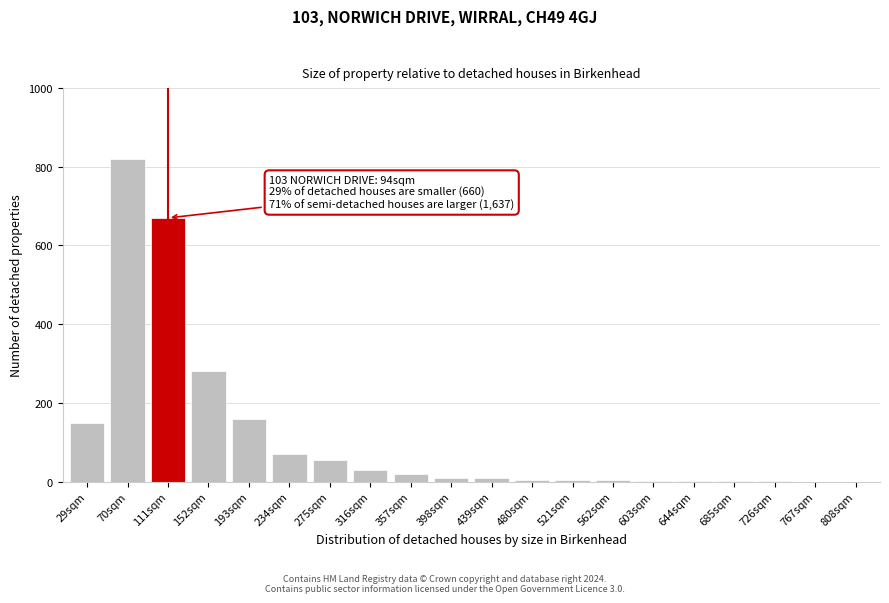

The chart shows a value of 280 at 152sqm. True or false?

True